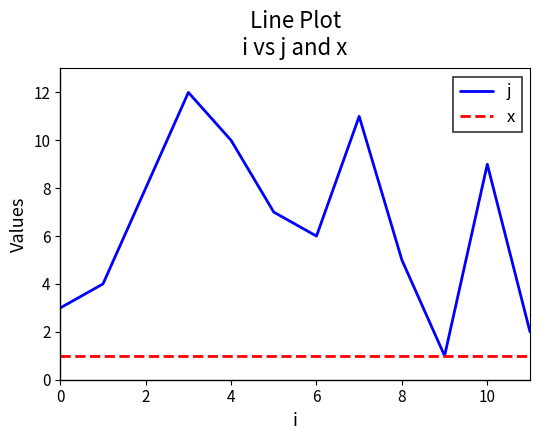

What are all the series names shown in the legend?

j, x